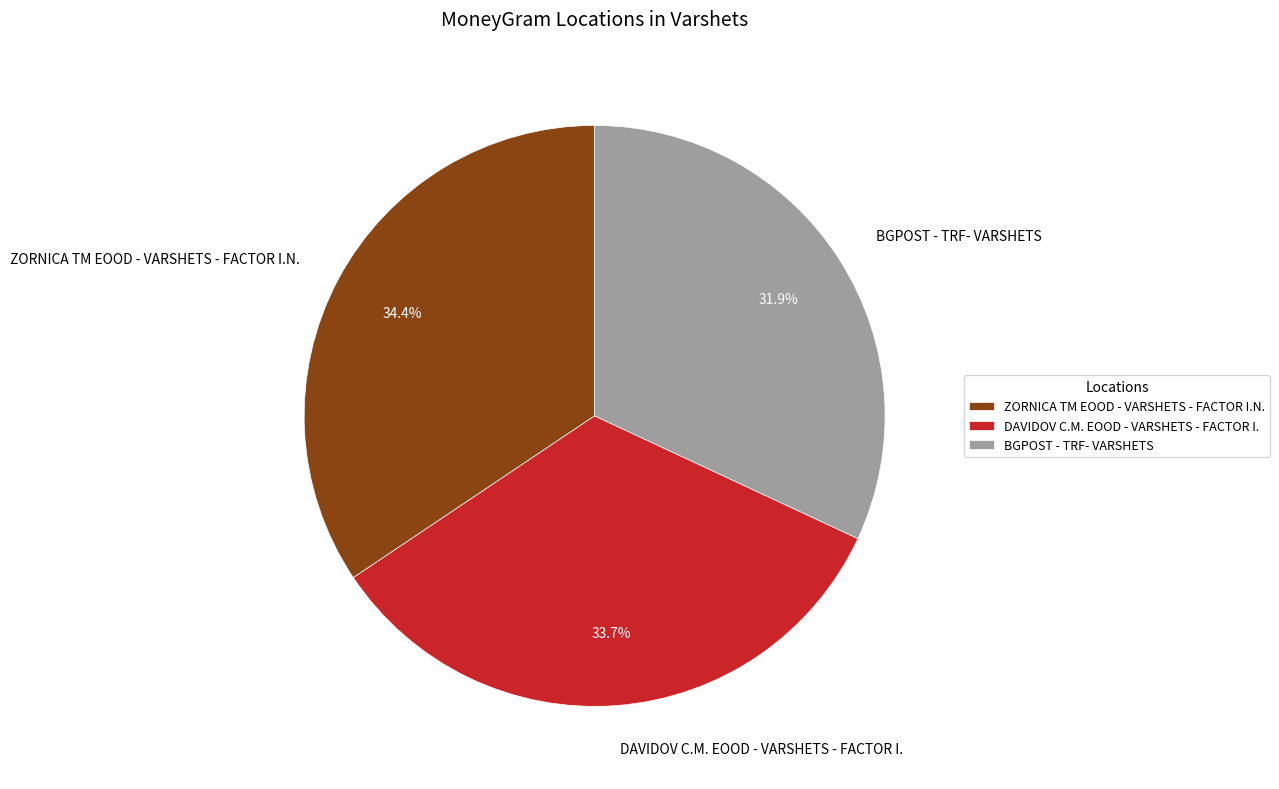

How many slices are in this pie chart?

3